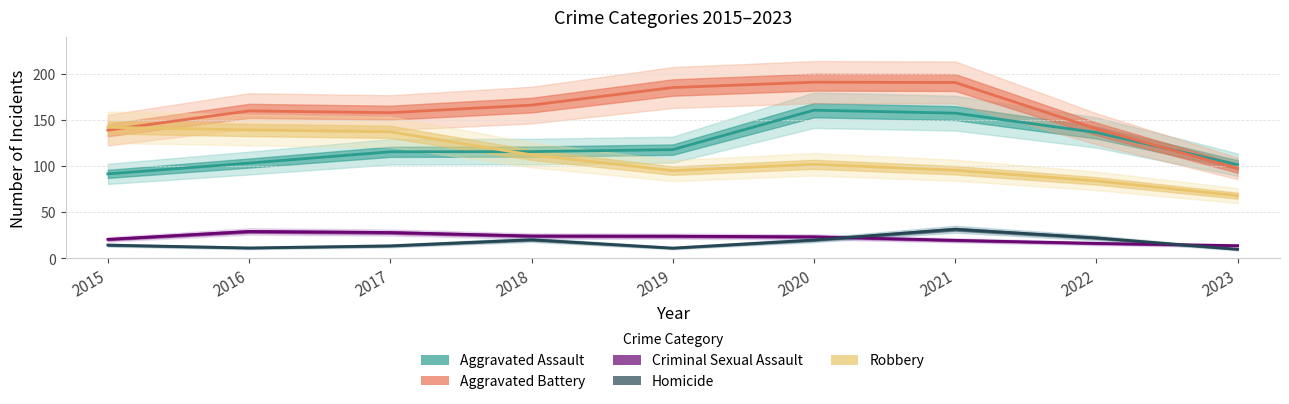

What are all the series names shown in the legend?

Aggravated Assault, Aggravated Battery, Criminal Sexual Assault, Homicide, Robbery